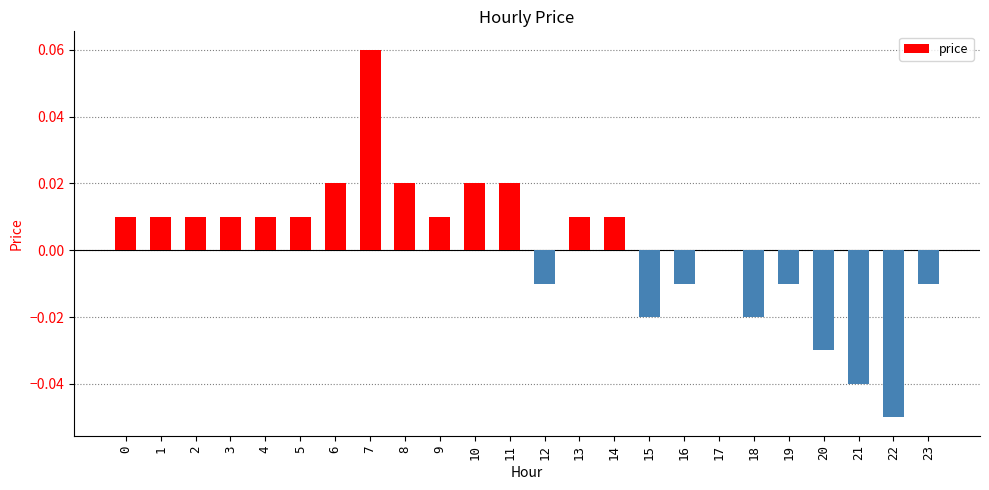

True or false: the data shows -0.0 at 22.

False